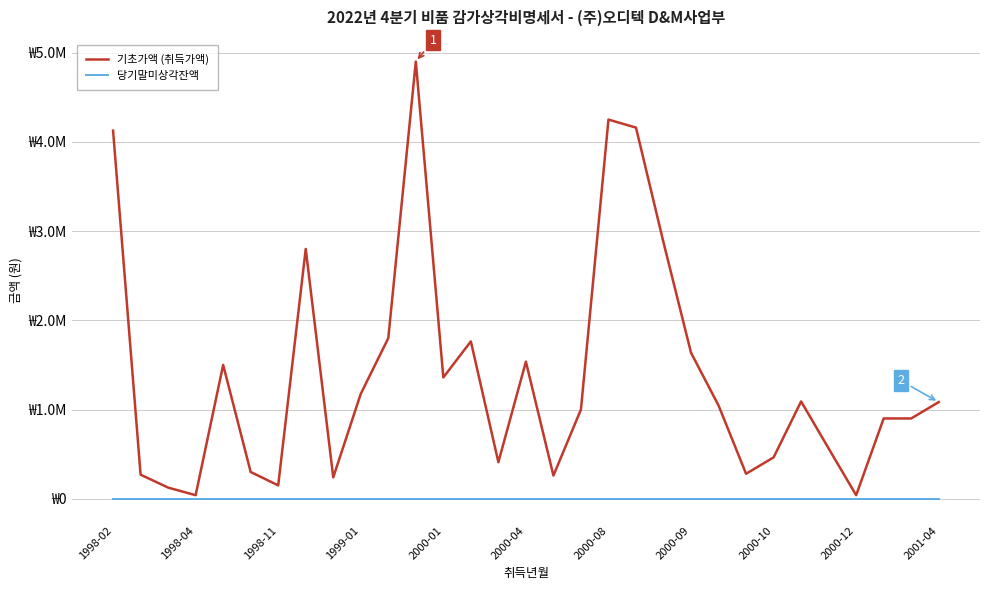

At how many categories does at least one series exceed 1889408?

6